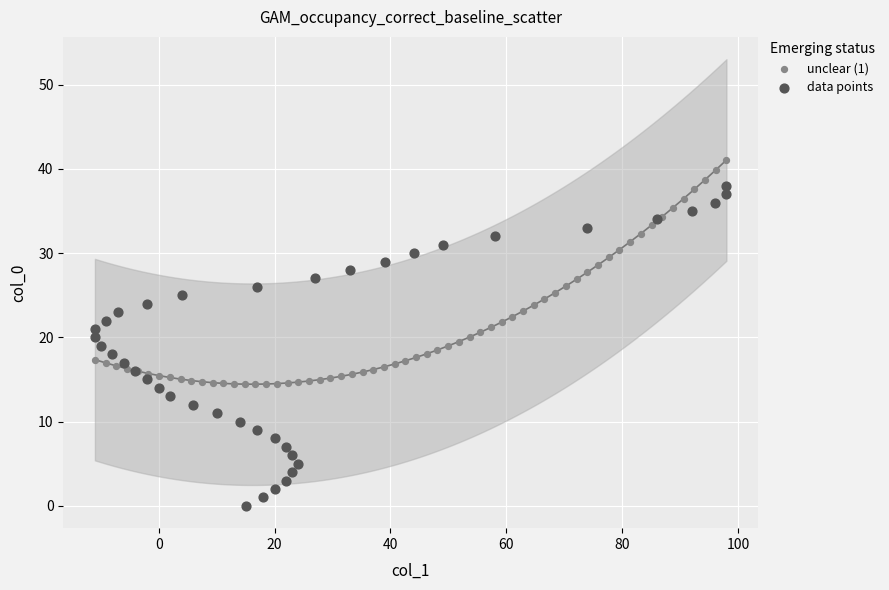

Which series has the widest spread of Y values?

data points